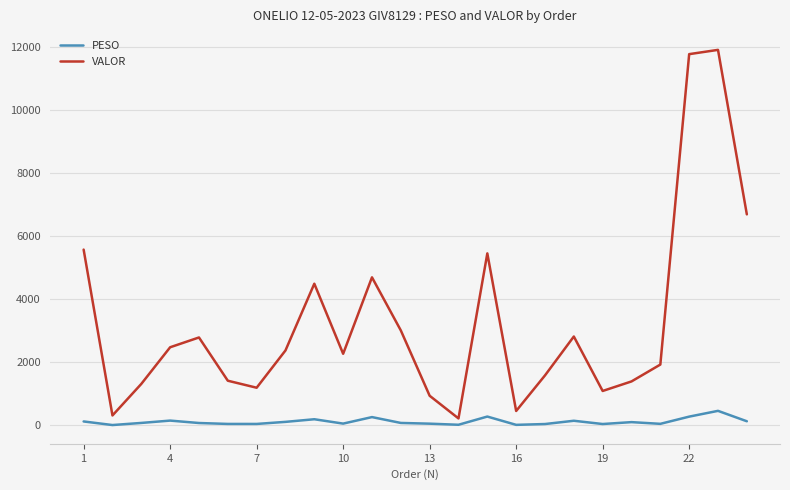

What is the maximum value for VALOR?

11899.9